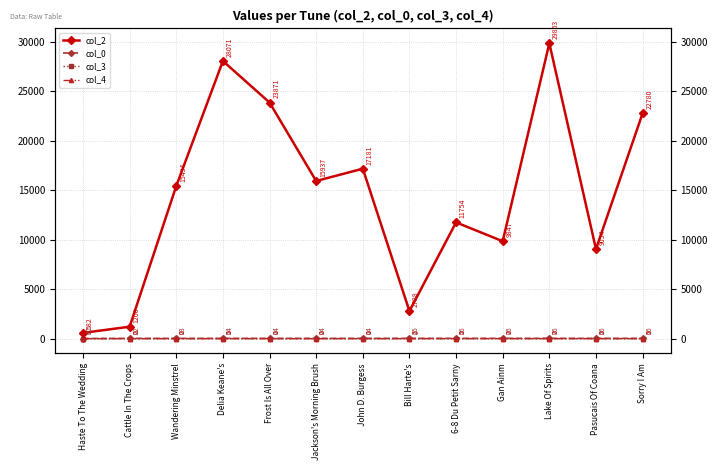

Is it true that col_0 equals 22 at Cattle In The Crops?

True